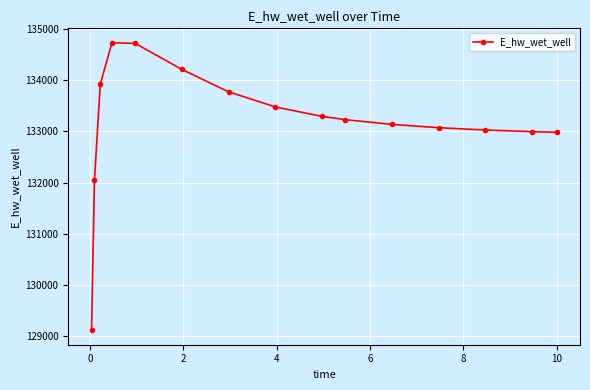

True or false: there are more than 0 points higher than both neighbors.

True